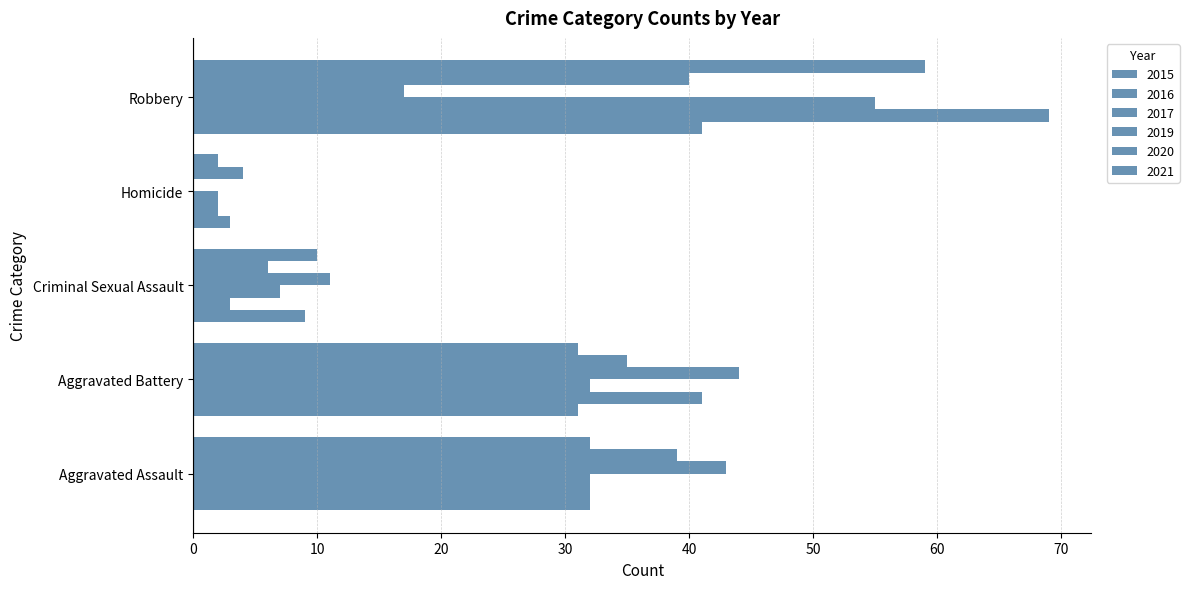

Which series changed the most between Aggravated Assault and Aggravated Battery?

2016